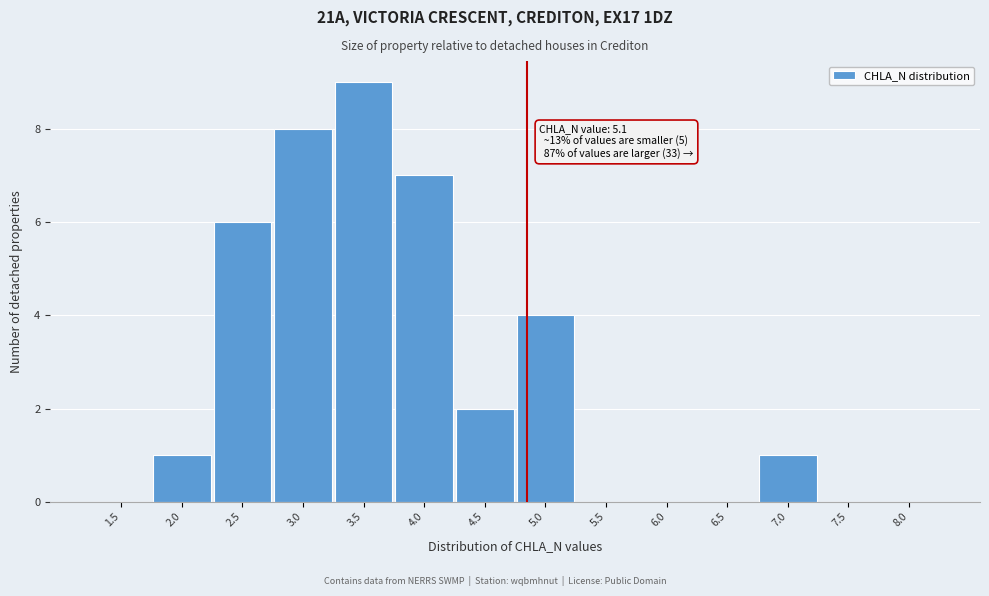

Reading left to right, what are all the values shown in this chart?

1.5=0	2.0=1	2.5=6	3.0=8	3.5=9	4.0=7	4.5=2	5.0=4	5.5=0	6.0=0	6.5=0	7.0=1	7.5=0	8.0=0